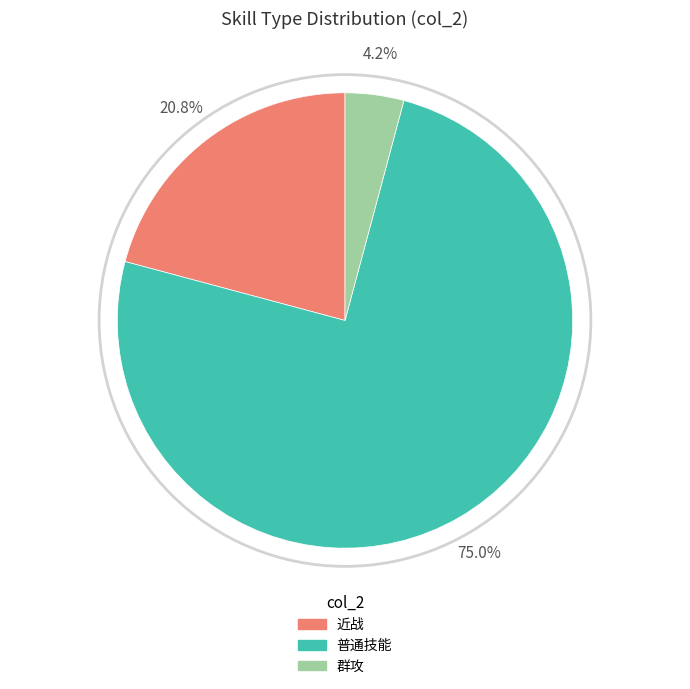

Combined, do 群攻 and 近战 account for over 50%?

No